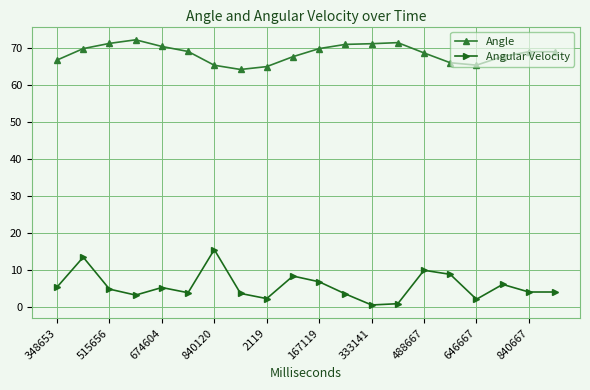

What is the average value of the Angular Velocity series?

5.7